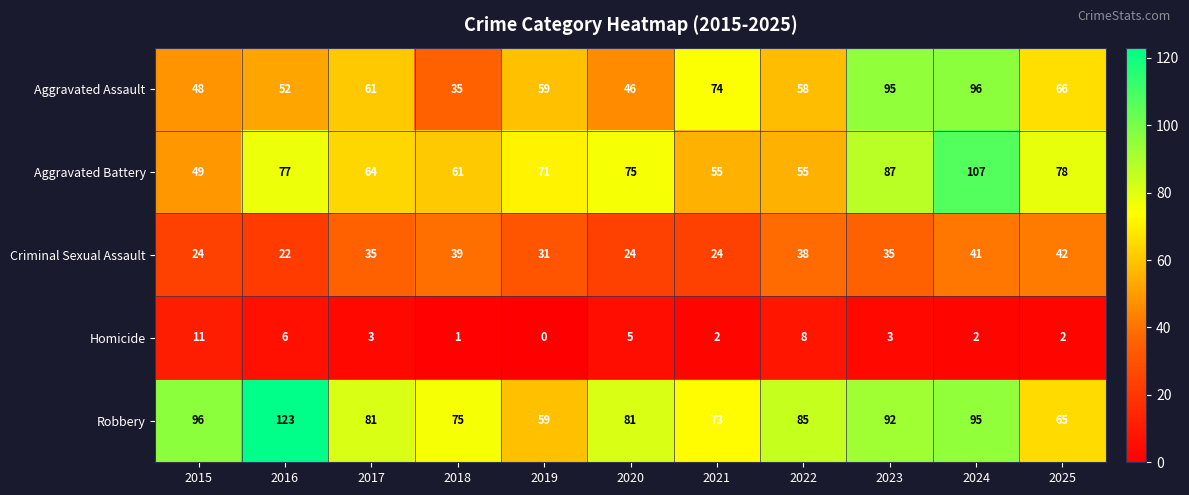

What is the difference between the maximum and minimum values in the Aggravated Assault series?

61